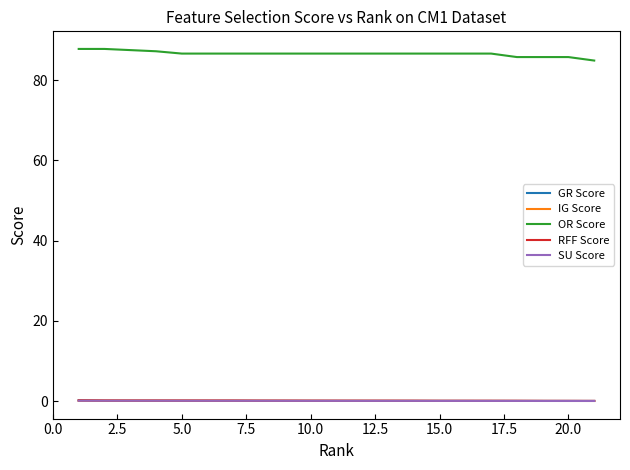

Which series has the largest range (max minus min)?

OR Score